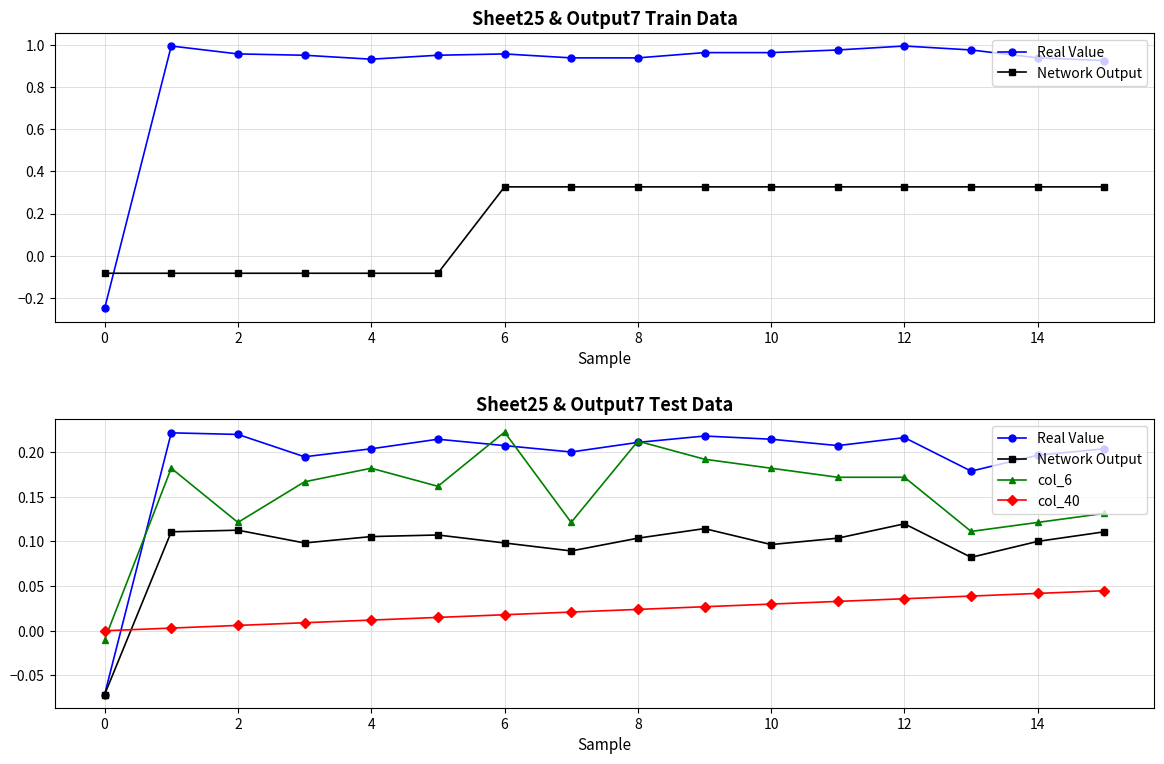

How many data points in col_6 are above 0?

15